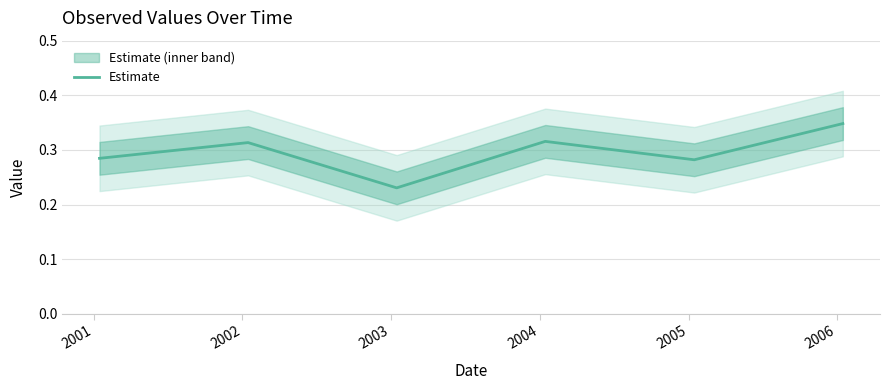

What value does the data have at 2002?

0.2